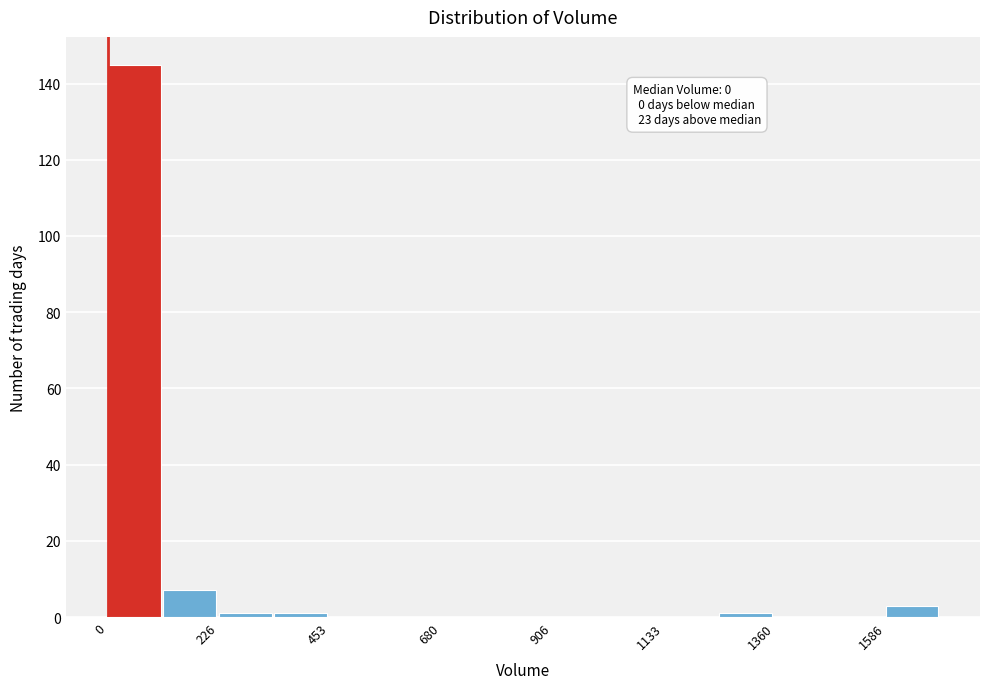

Around what value on the x-axis is the tallest bar? Give the approximate position of its centre, as read against the axis.

50